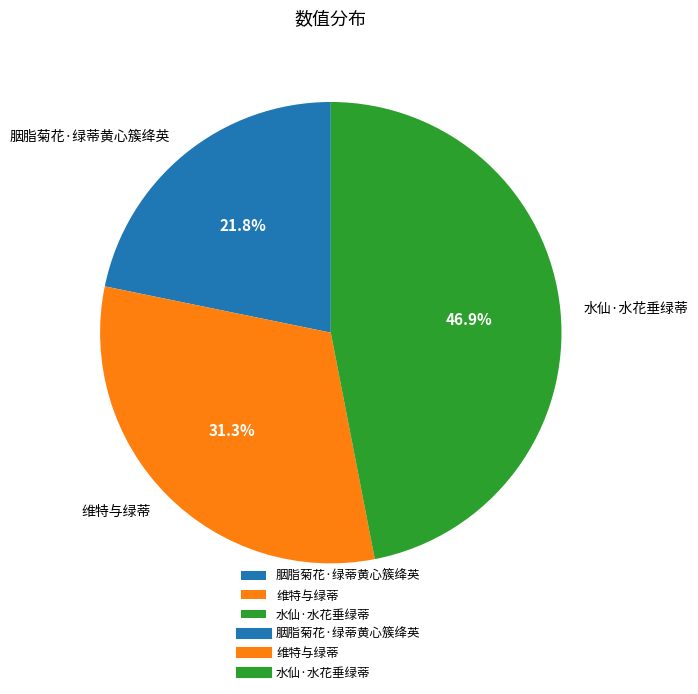

Do 水仙·水花垂绿蒂 and 胭脂菊花·绿蒂黄心簇绛英 together represent more than half of the pie?

Yes